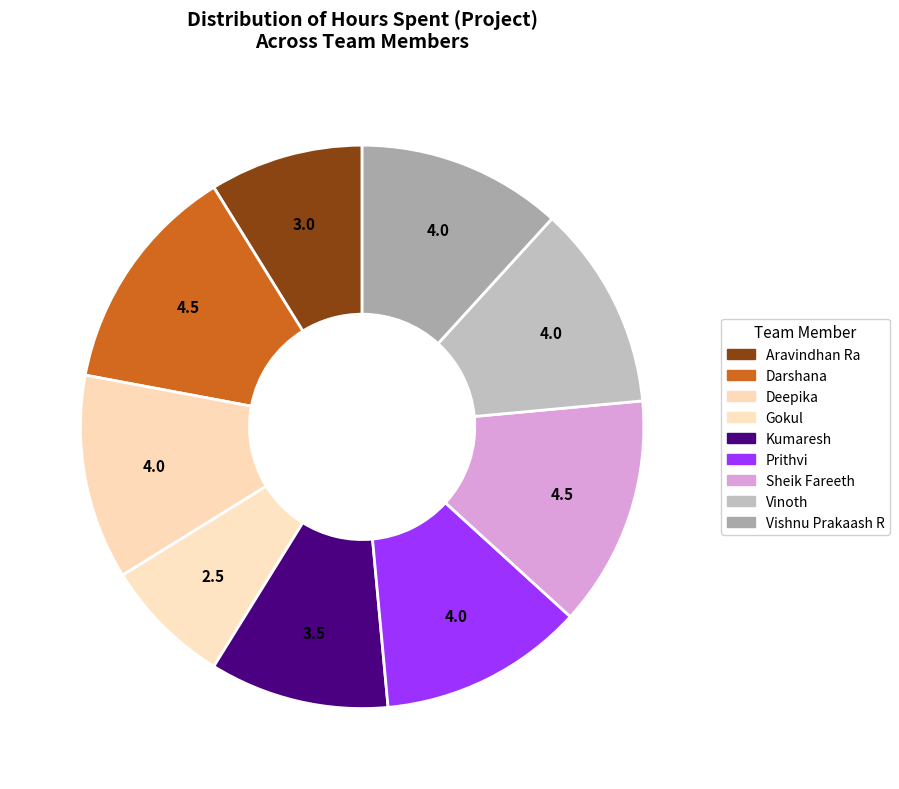

What percentage is the Deepika slice, to the nearest percent?

12%